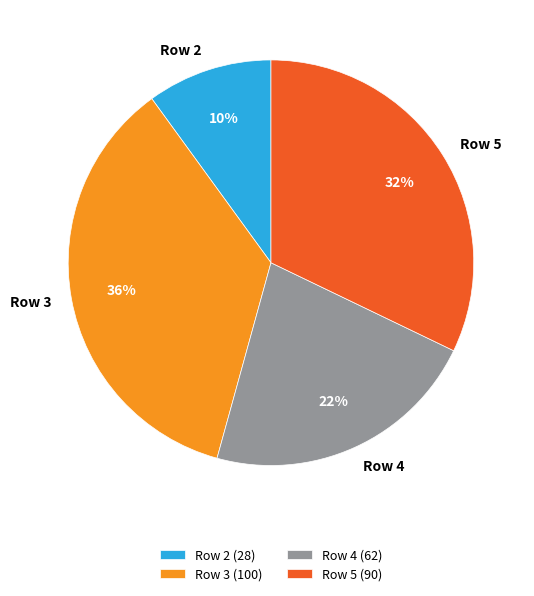

To the nearest percent, what is the combined percentage of Row 5 and Row 4?

54%